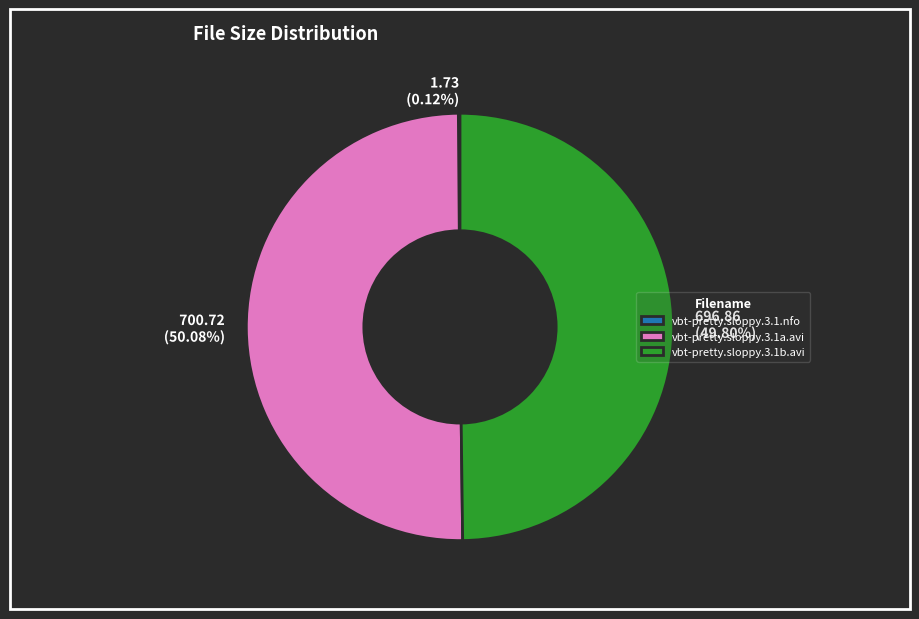

Approximately how many times larger is the value at 700.72 (50.08%) compared to 696.86 (49.80%)?

1.0